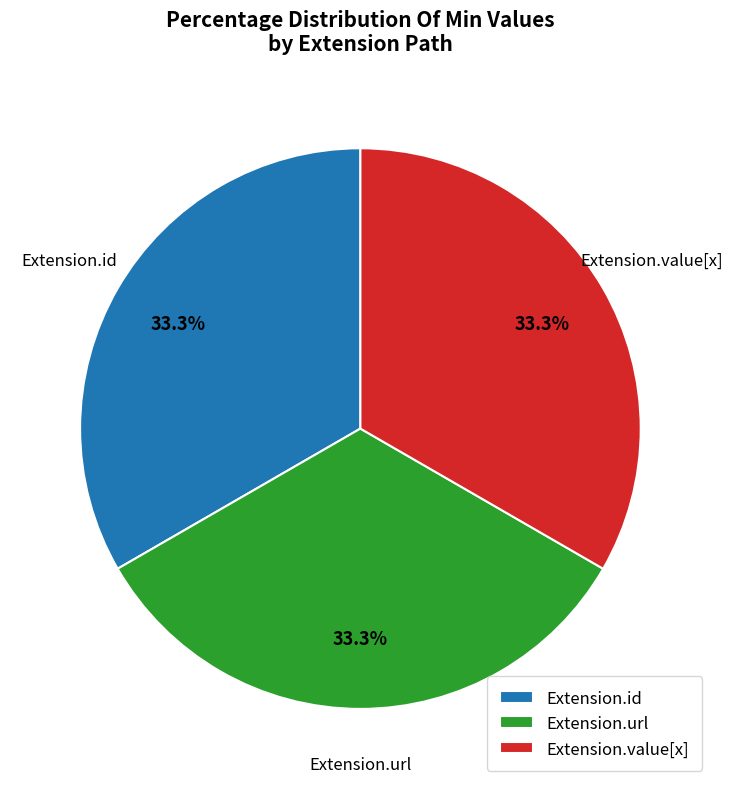

How many segments does this pie chart have?

3